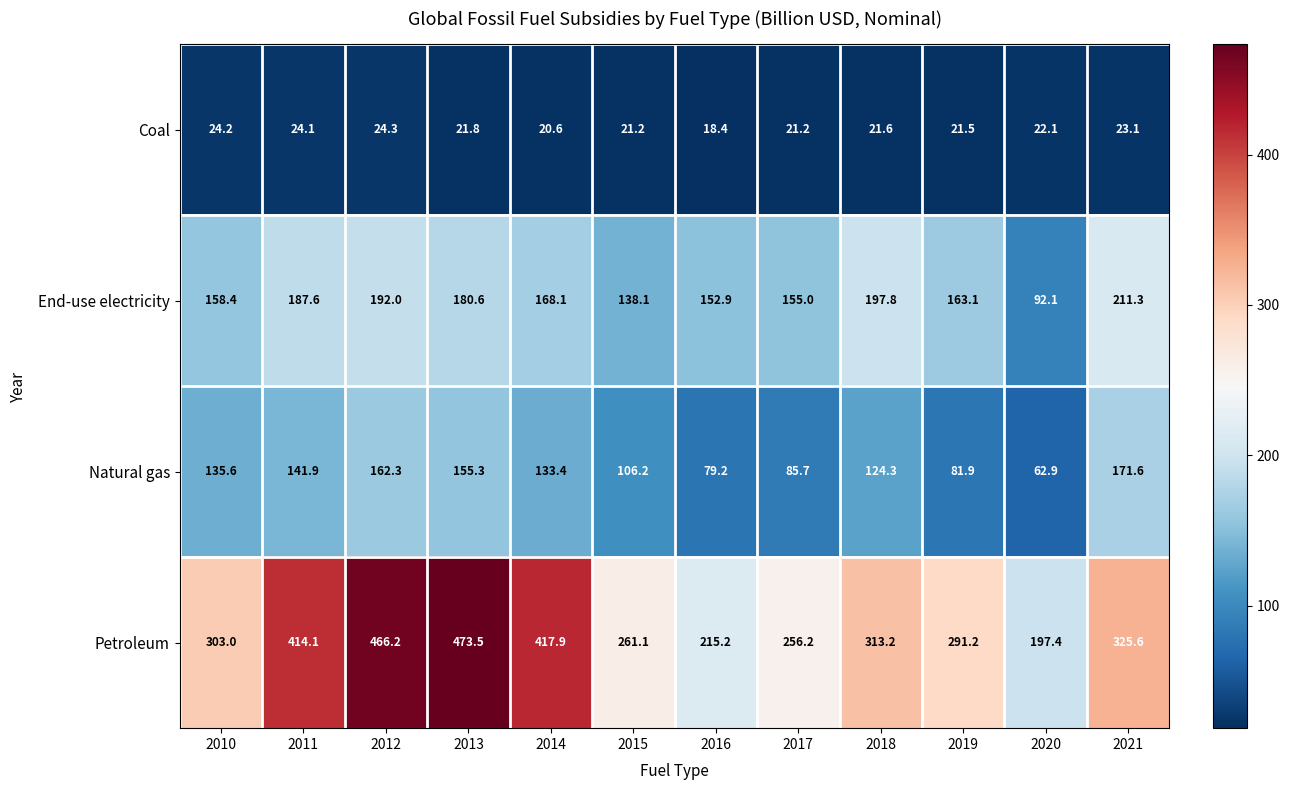

List the series in order of their peak value, highest first.

Petroleum, End-use electricity, Natural gas, Coal